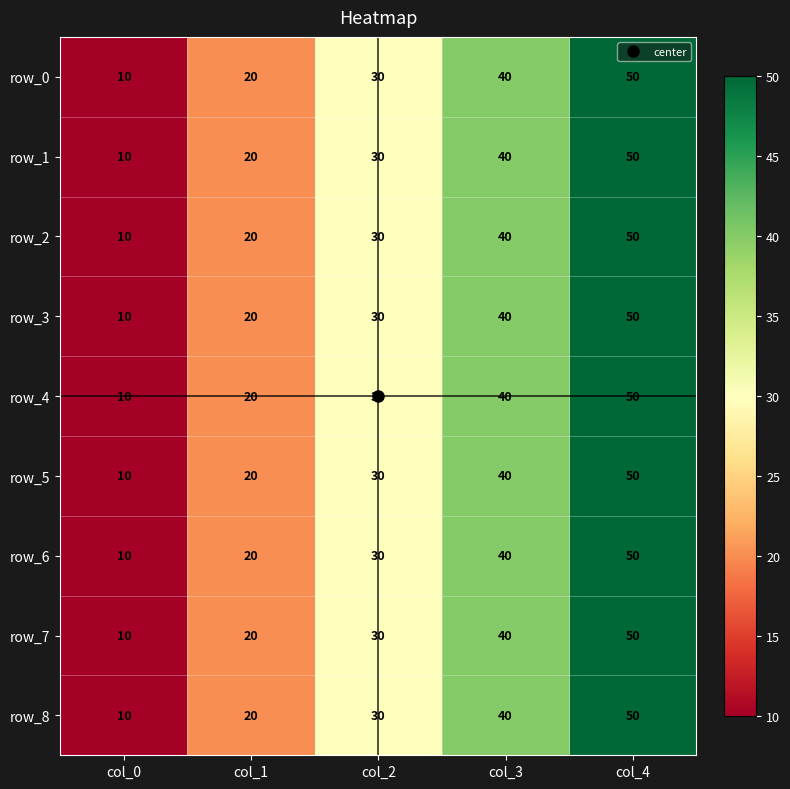

What is the average value of the row_4 series?

30